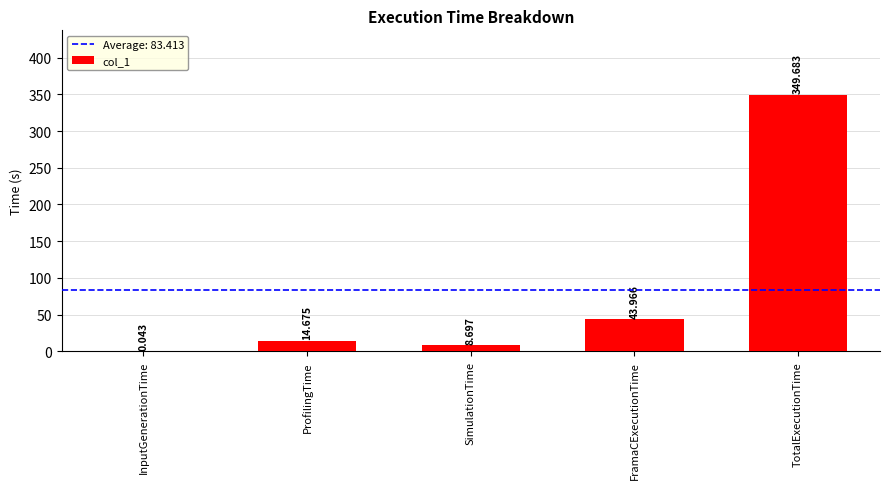

What is the difference between the values at InputGenerationTime and TotalExecutionTime?

349.6